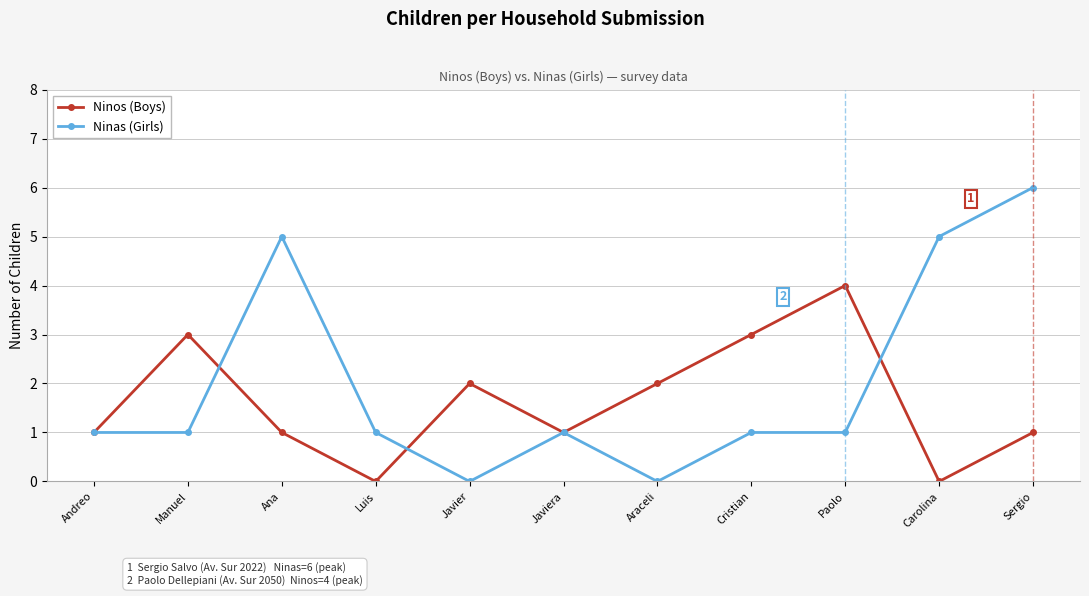

What is the approximate value of Ninos (Boys) at Cristian?

3